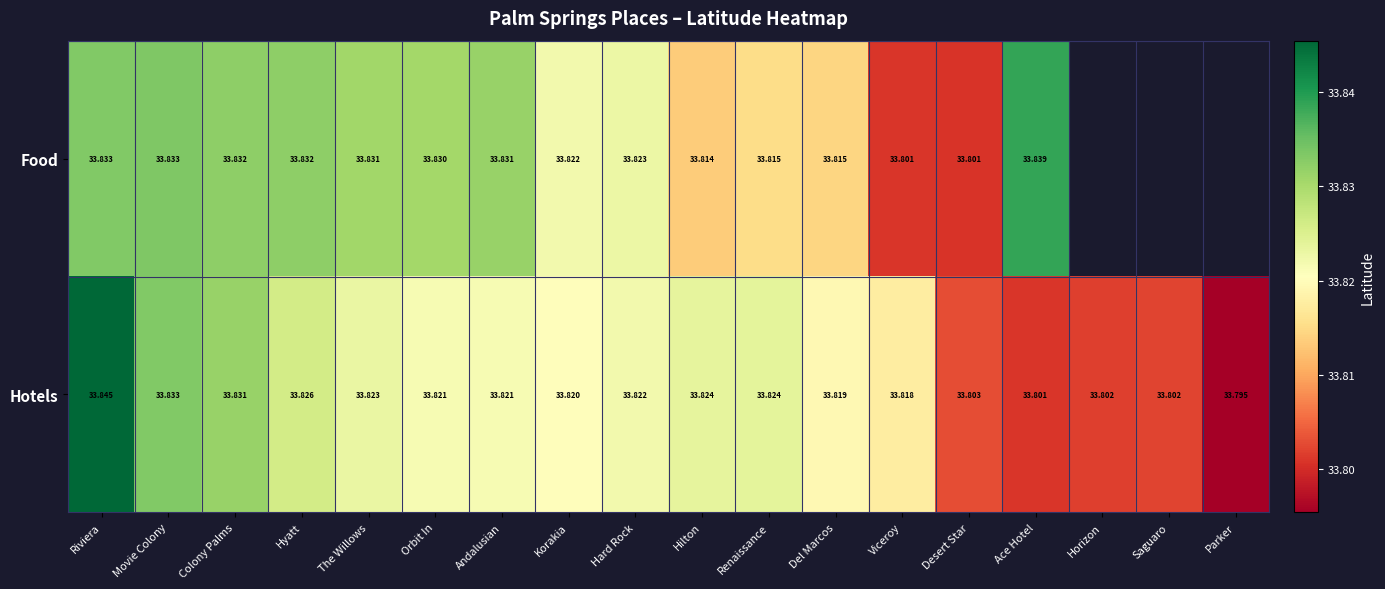

At which label is Hotels closest to 33?

Parker